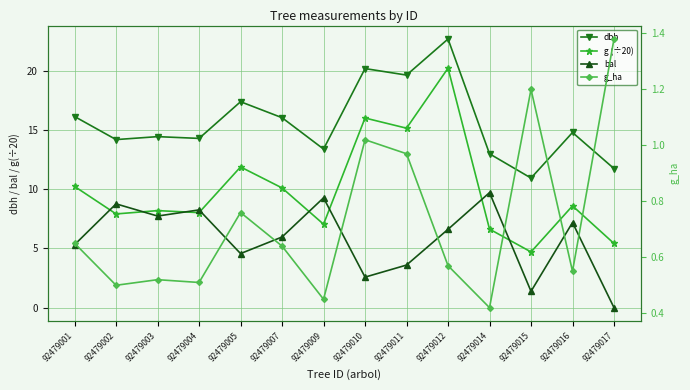

The value of bal at 92479001 is 3.5. True or false?

False